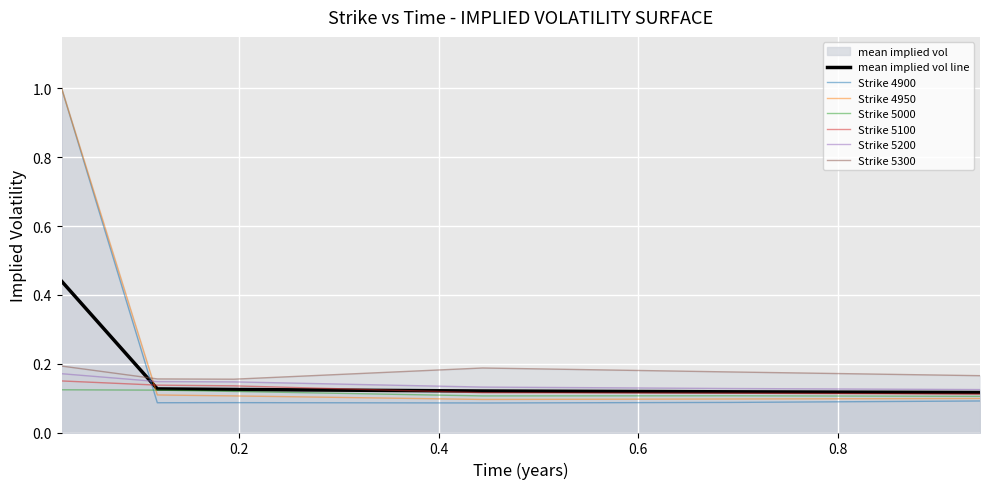

True or false: 5000 and 5100 cross at least once.

False